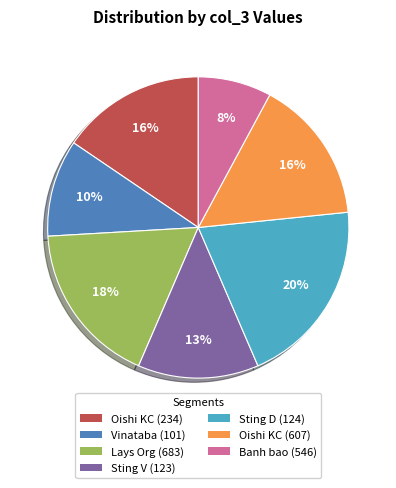

To the nearest percent, what is the average slice percentage?

14%